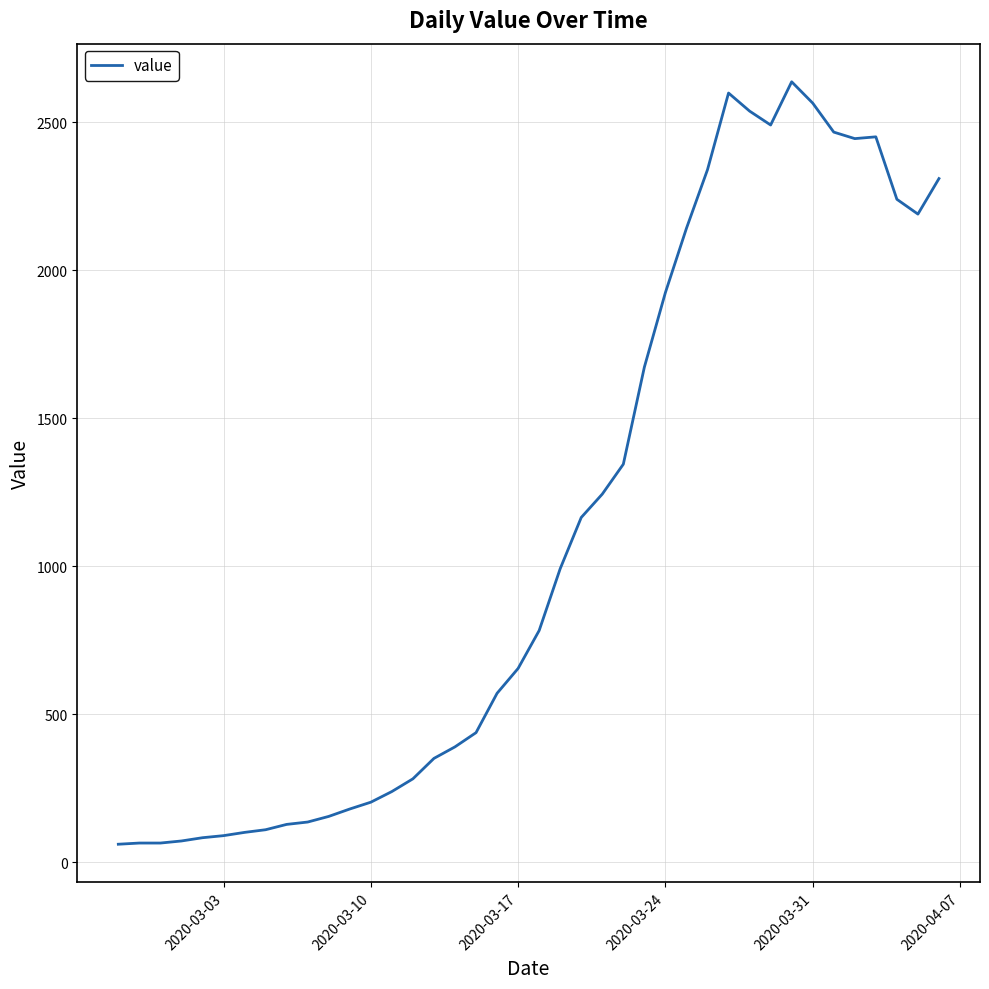

What is the difference between the maximum and minimum values?

2576